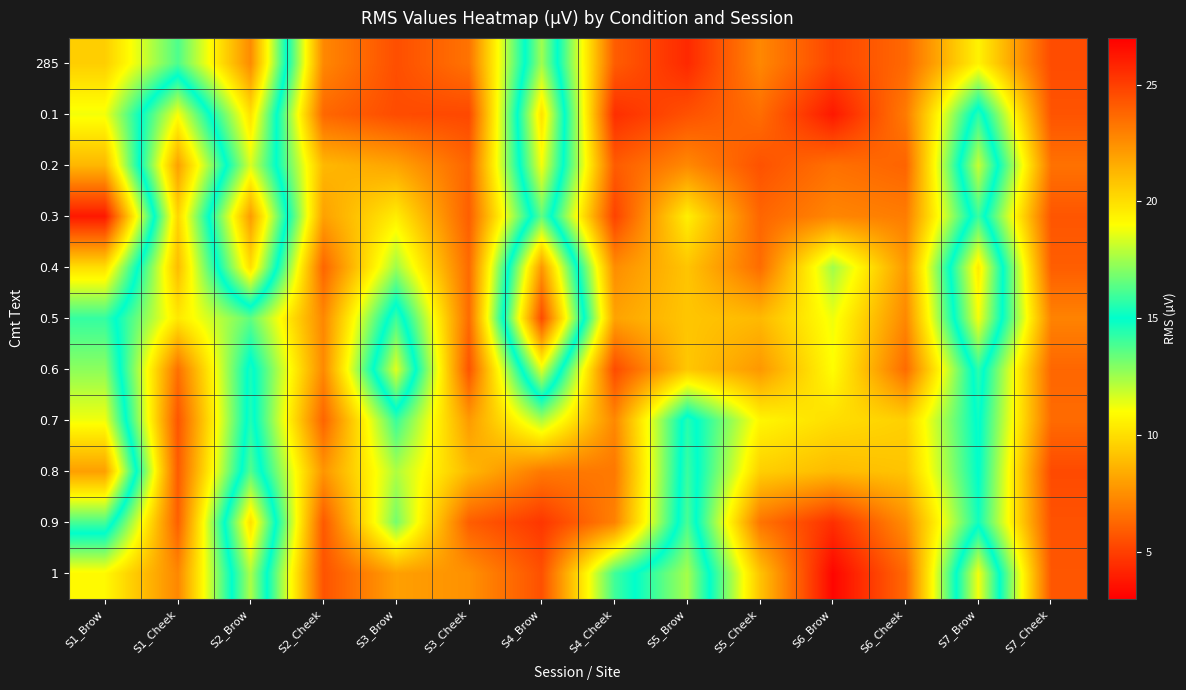

Between S3_Cheek and S2_Cheek, which is larger?

S2_Cheek